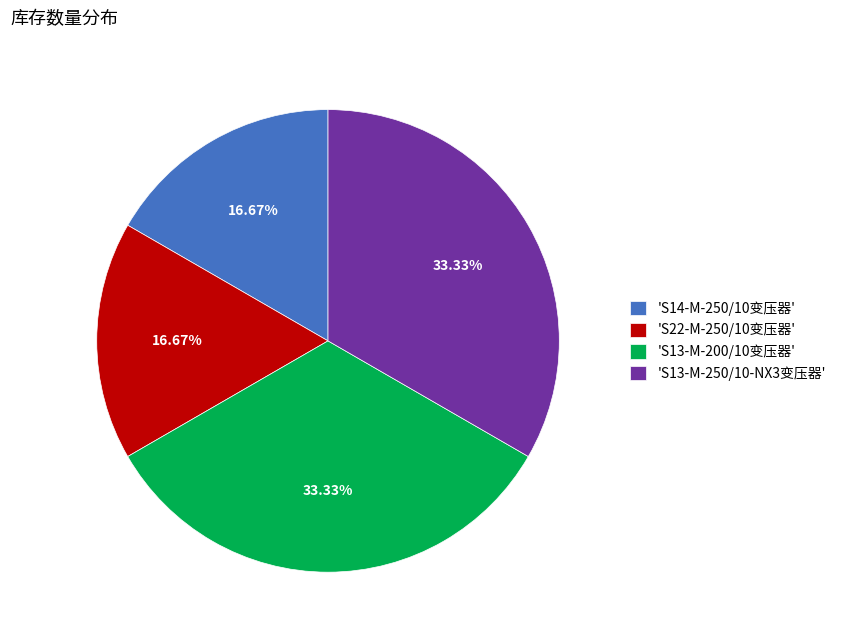

Approximately how many times larger is the value at 'S13-M-200/10变压器' compared to 'S13-M-250/10-NX3变压器'?

1.0